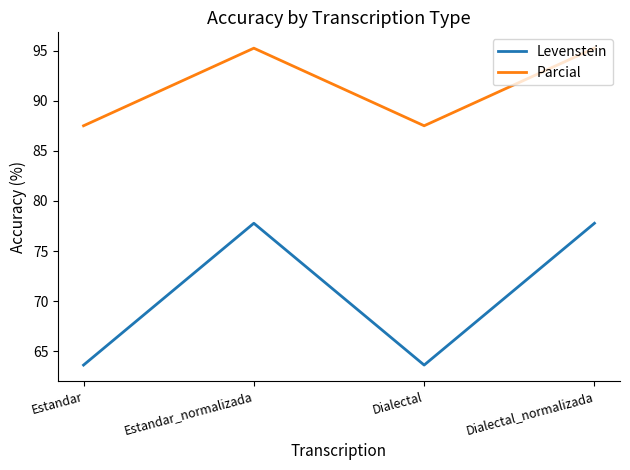

Where is the first local minimum for Levenstein?

Dialectal